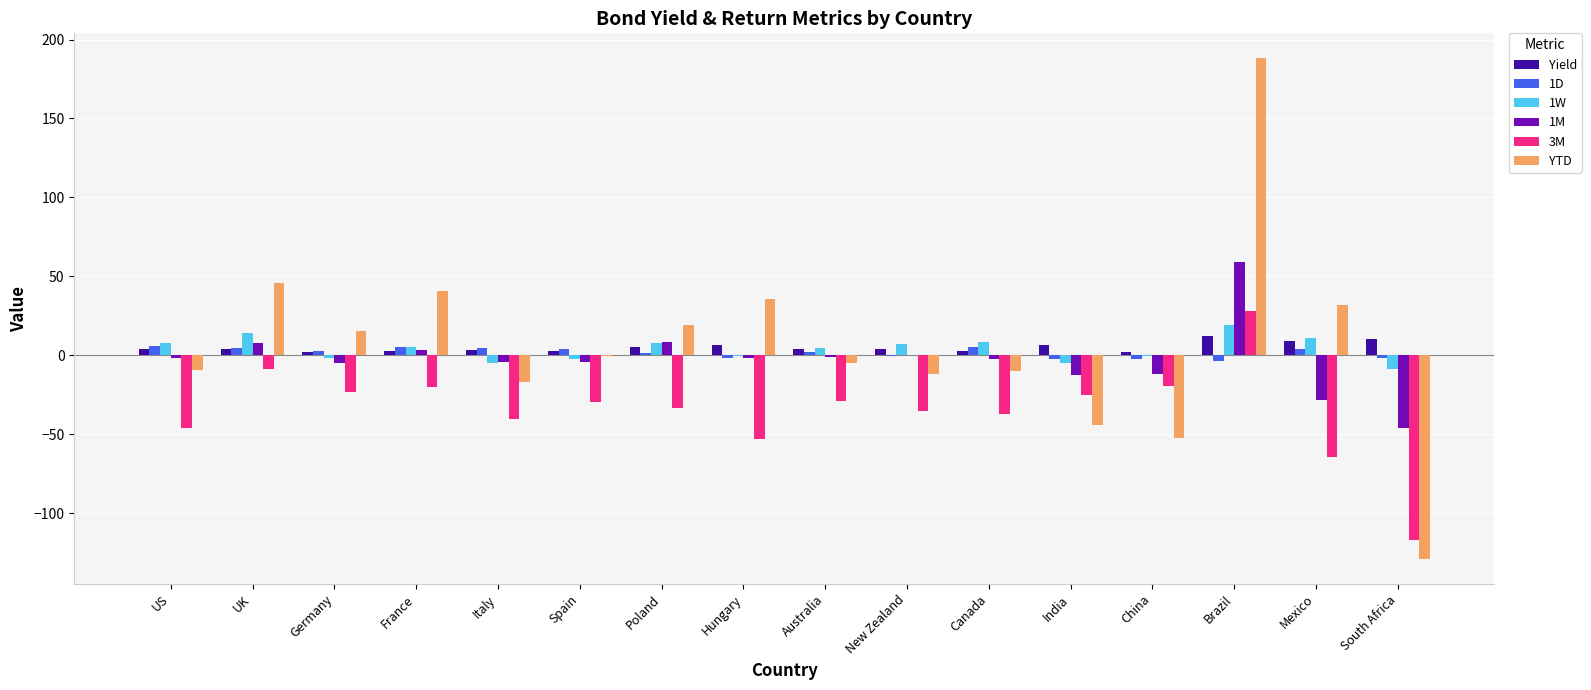

What is the spread (max minus min) of values at Brazil?

191.4